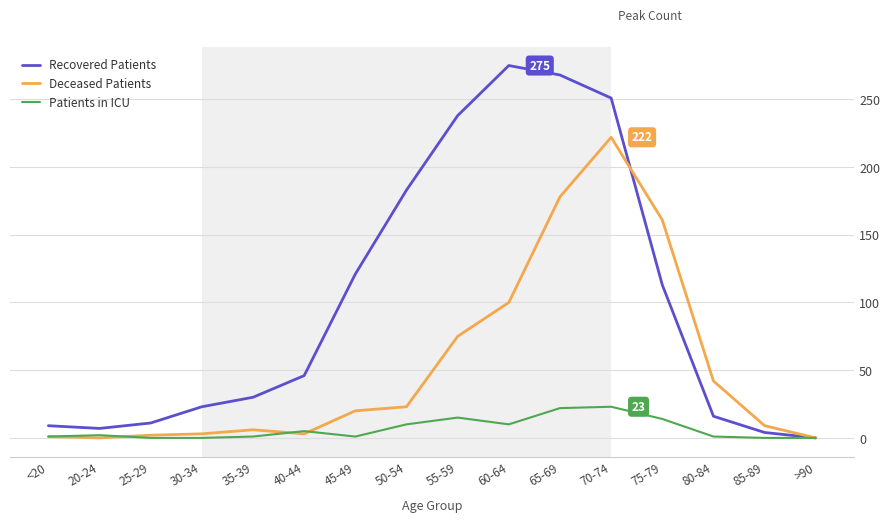

Rank the series by their maximum value, from highest to lowest.

Recovered Patients, Deceased Patients, Patients in ICU